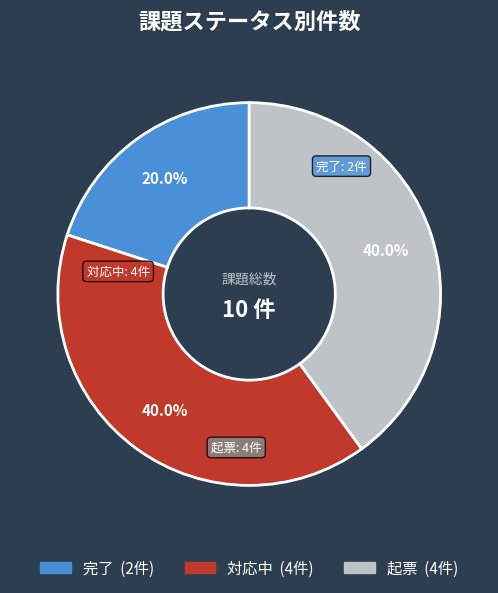

Do 対応中 and 完了 together represent more than half of the pie?

Yes